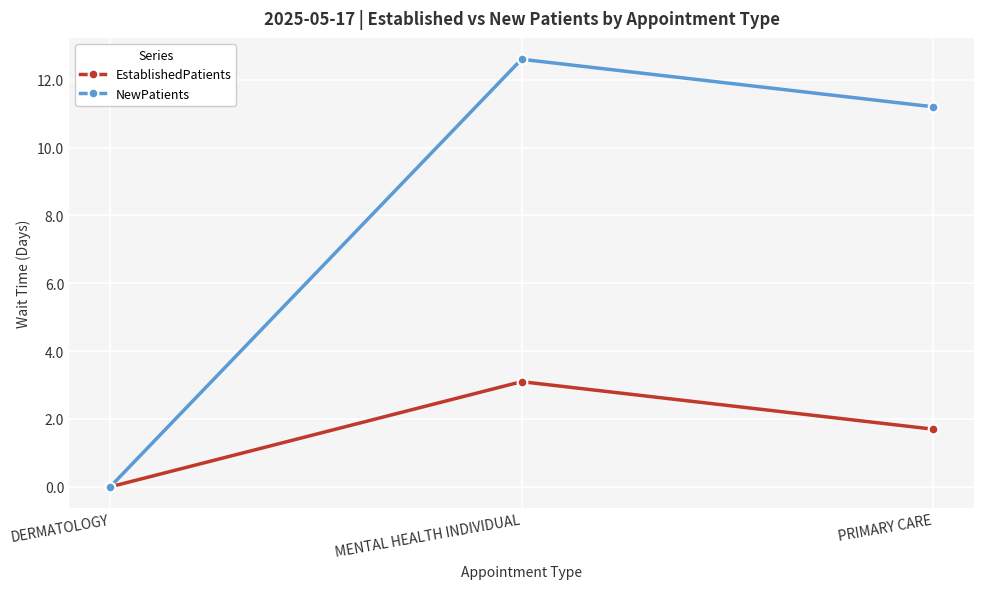

List the series in order of their overall mean, highest first.

NewPatients, EstablishedPatients